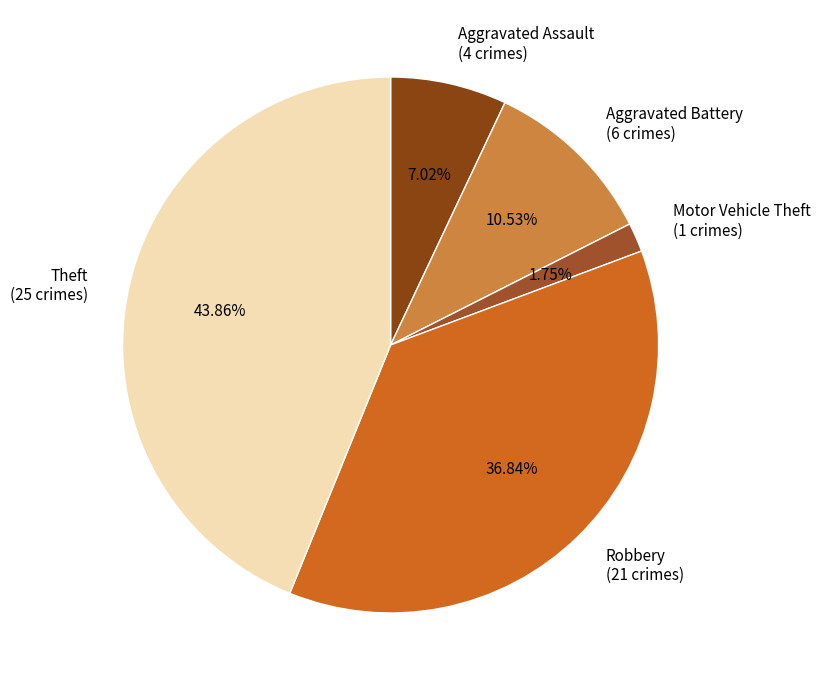

What percentage is the Robbery slice, to the nearest percent?

37%